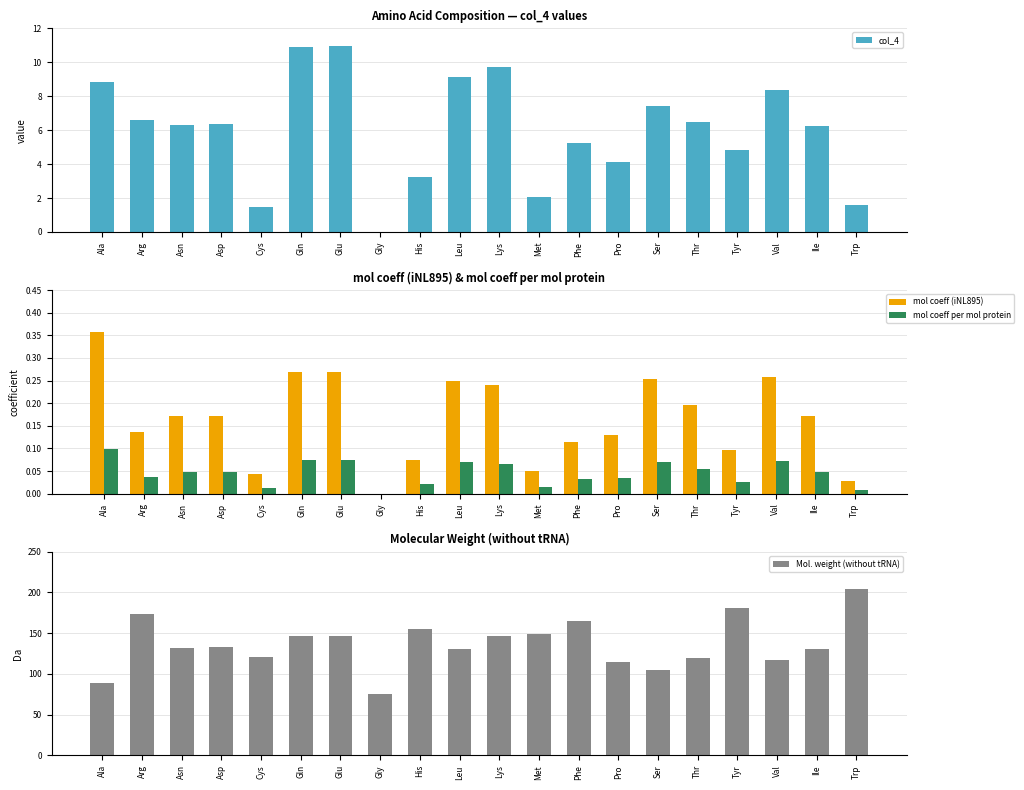

What is the approximate value of mol coeff per mol protein at Val?

0.1